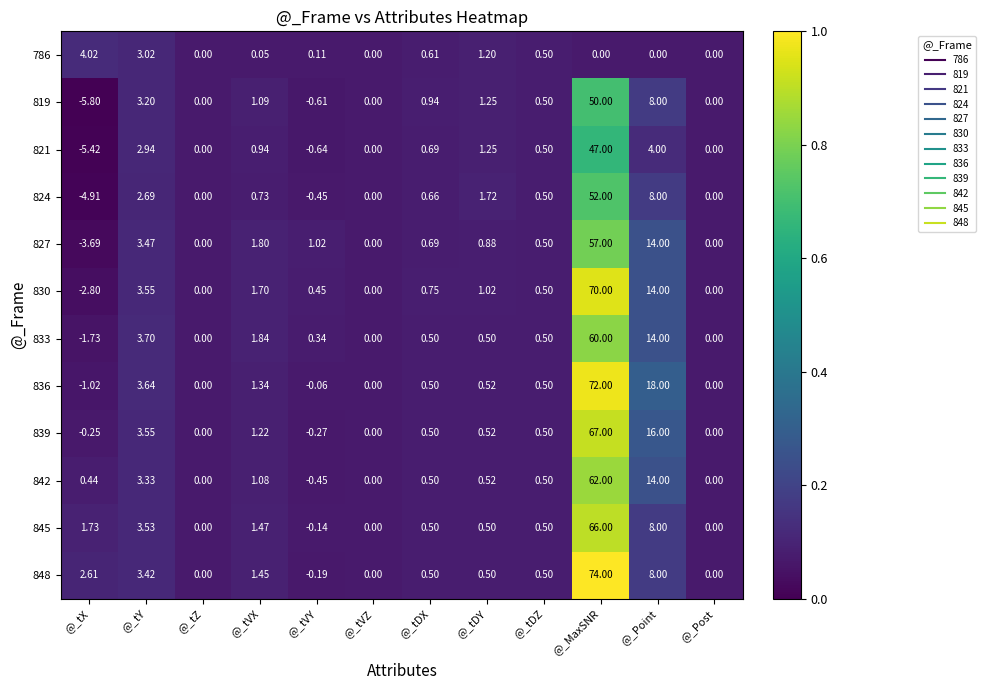

Is the value of 821 at @_Point greater than the value of 786 at @_tX?

No